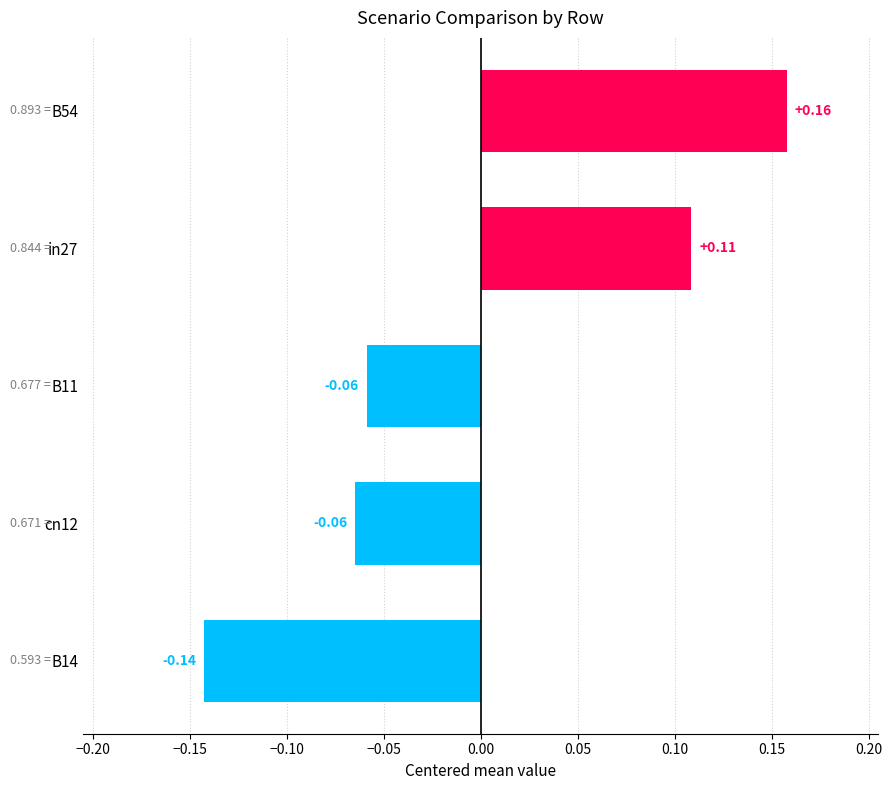

Between B54 and in27, which is larger?

B54